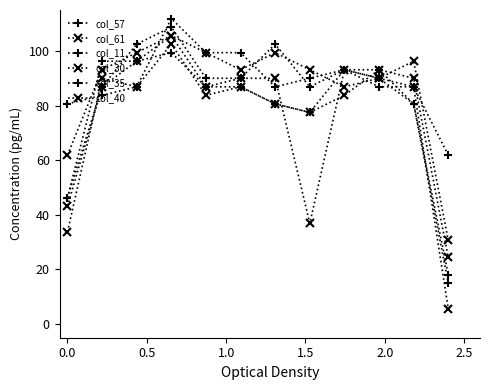

After their last crossing, which series has the higher values: col_30 or col_11?

col_11